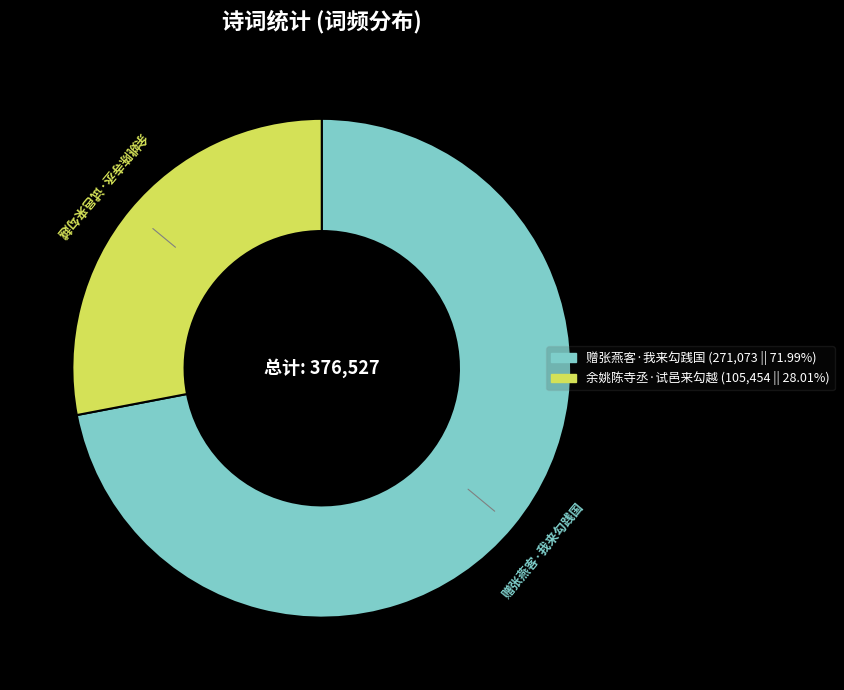

Rank the categories by value from highest to lowest.

赠张燕客·我来勾践国, 余姚陈寺丞·试邑来勾越